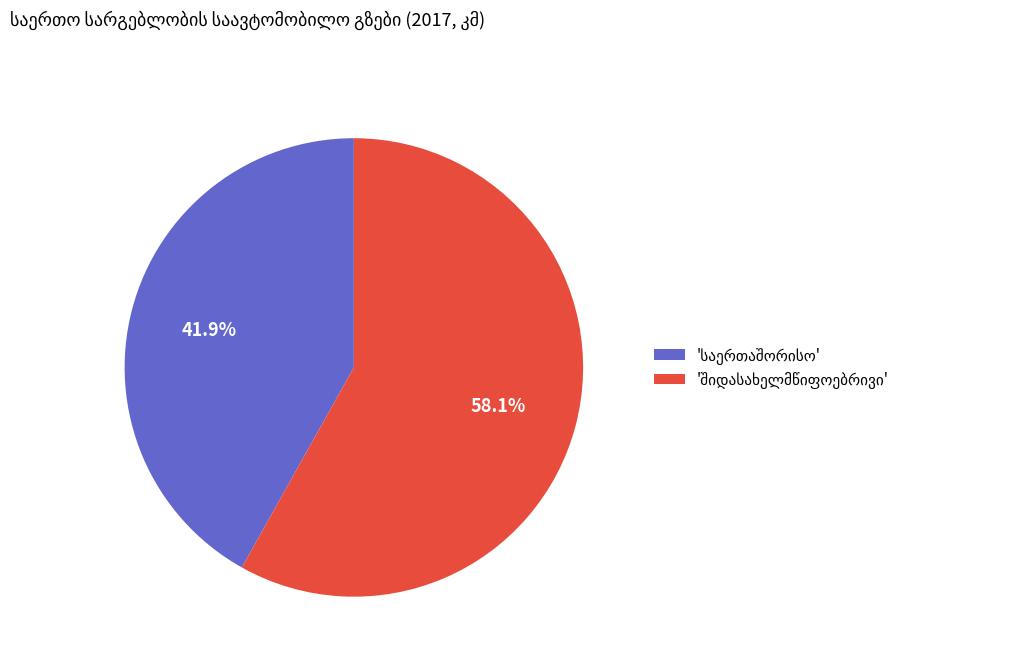

Is there any slice that represents more than half of the pie?

Yes